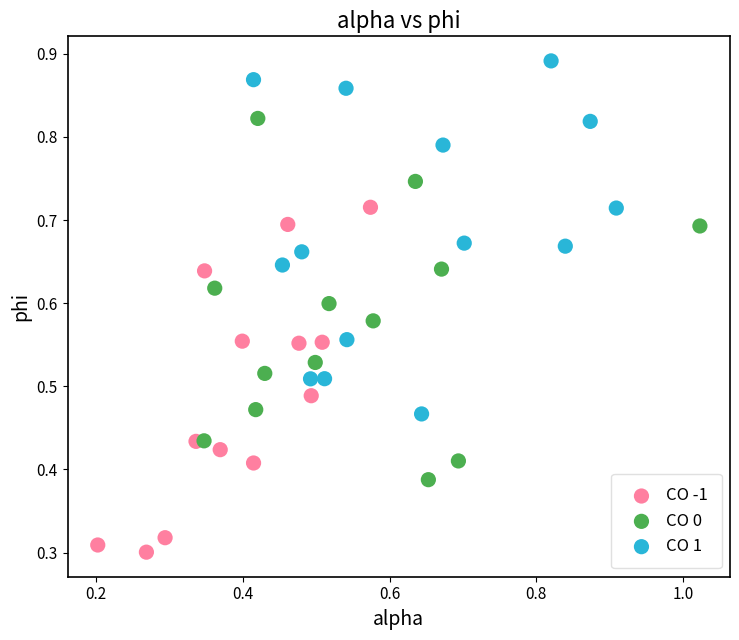

Which series reaches the minimum Y coordinate?

CO -1